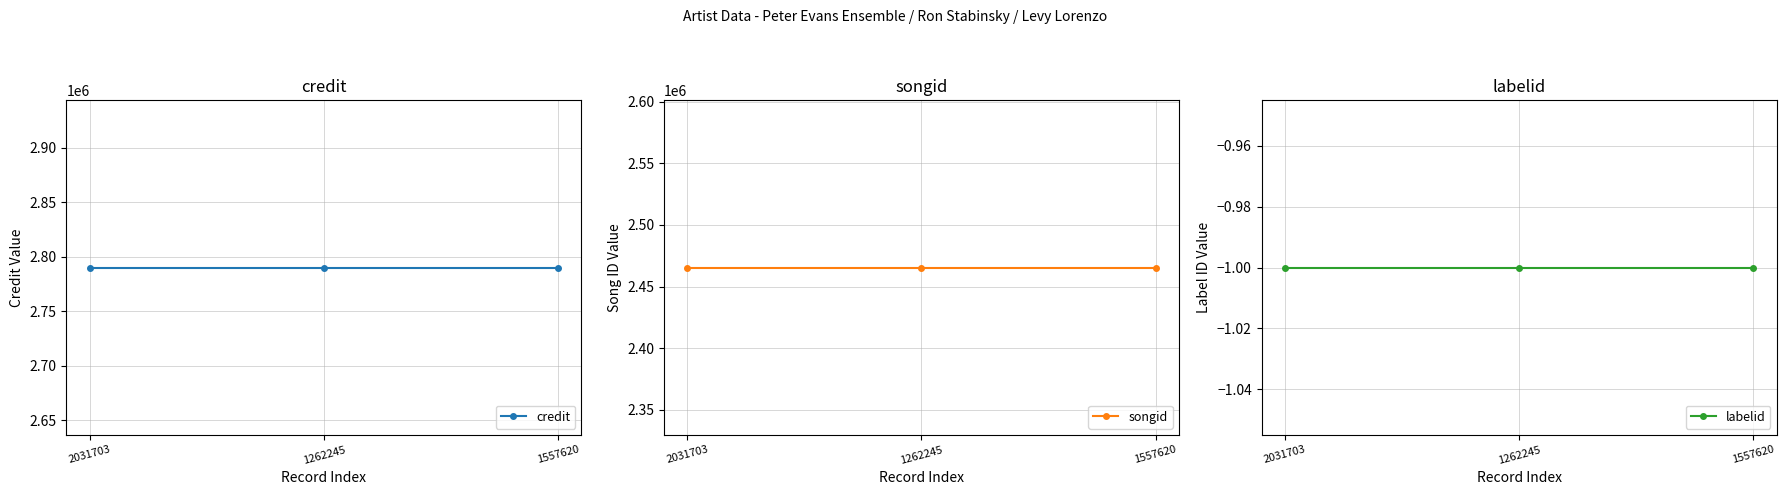

What is the value of the labelid point at the 1st from the left?

-1